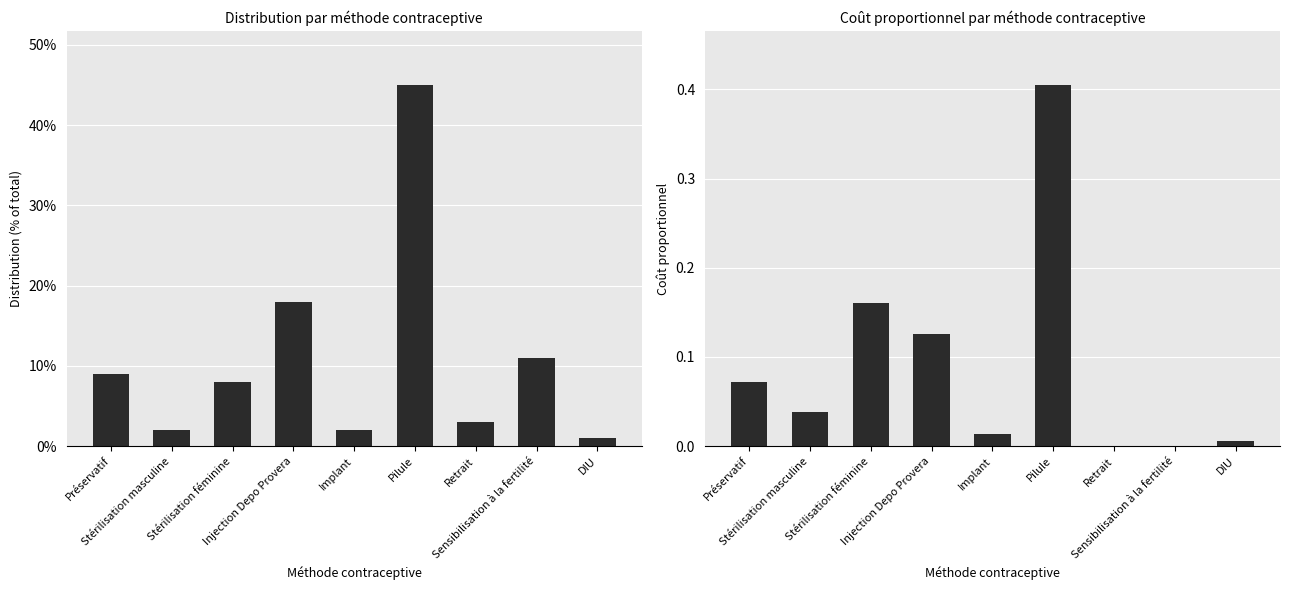

Which label corresponds to the largest value in the chart?

Pilule